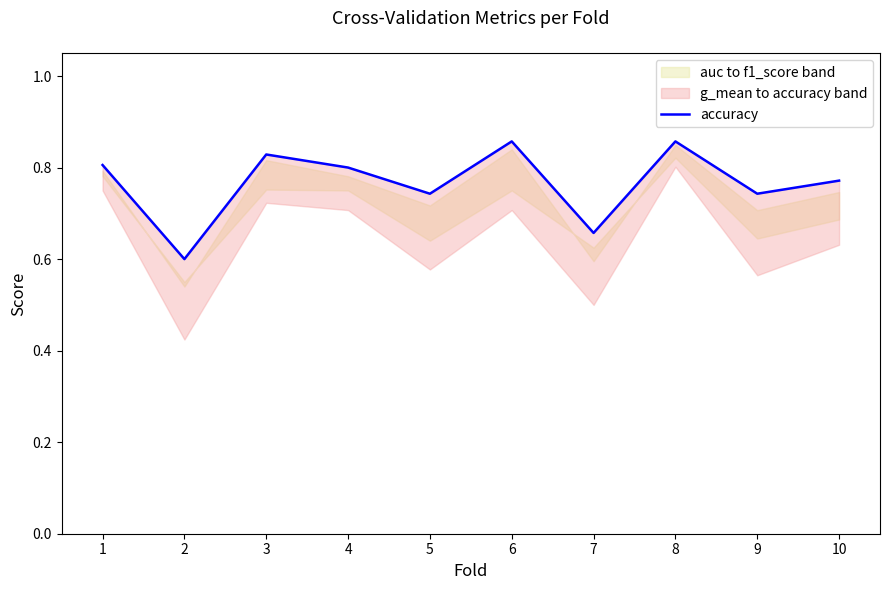

Reading right to left, extract all data points from this chart.

0.8	0.7	0.9	0.7	0.9	0.7	0.8	0.8	0.6	0.8